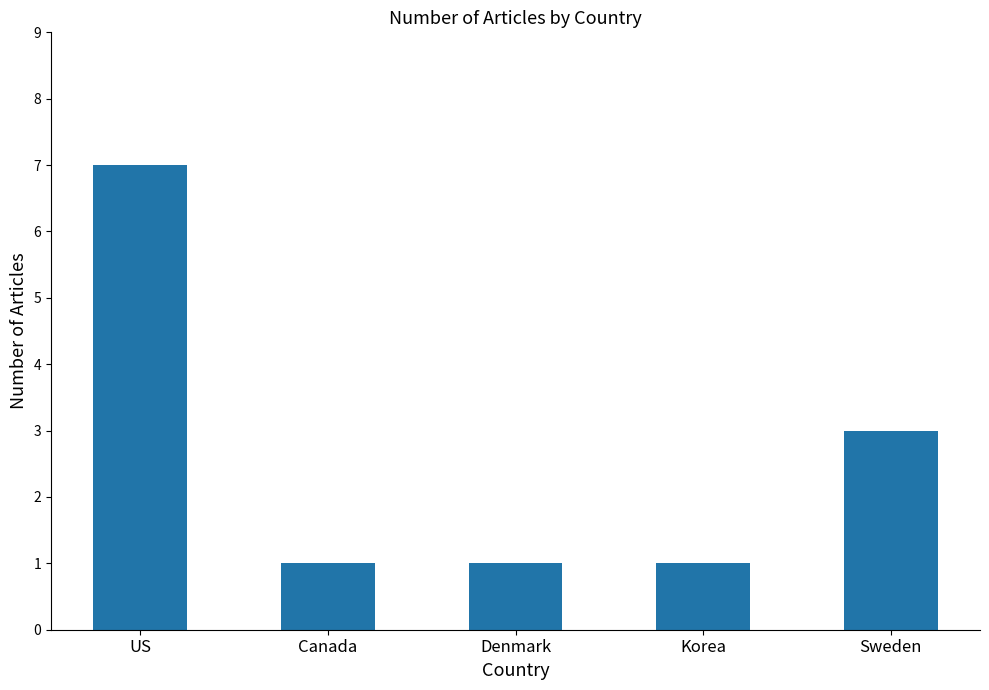

Which has a higher value, US or Sweden?

US